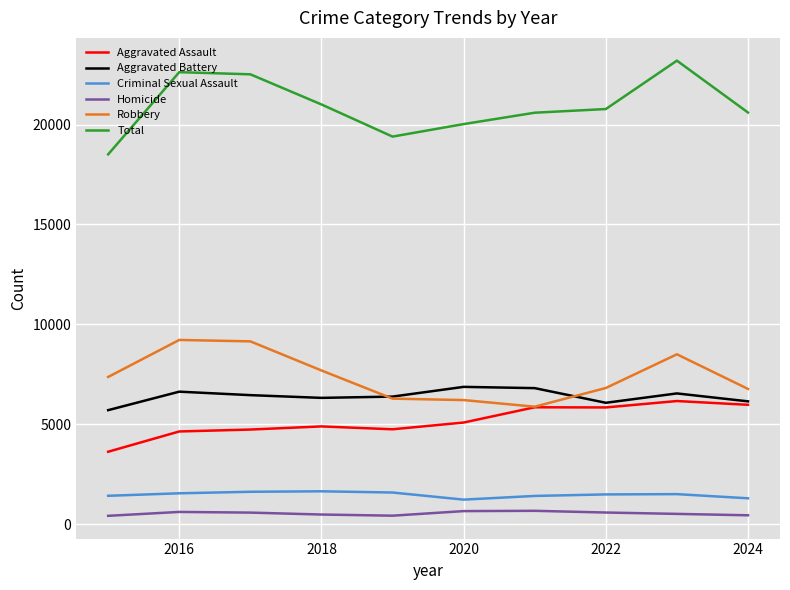

True or false: Aggravated Battery and Criminal Sexual Assault intersect in this chart.

False